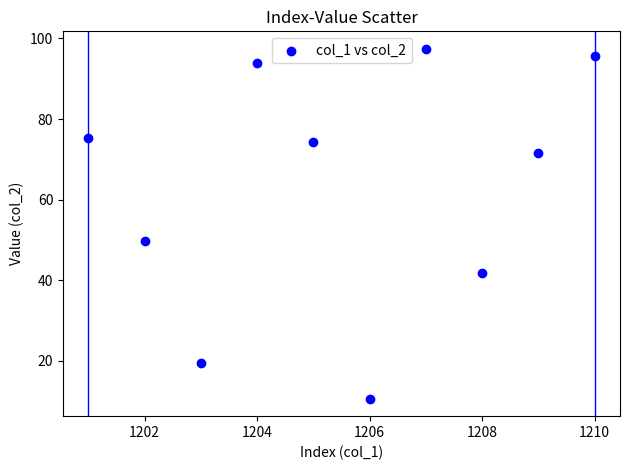

What Y value in the scatter plot is closest to 54?

49.7